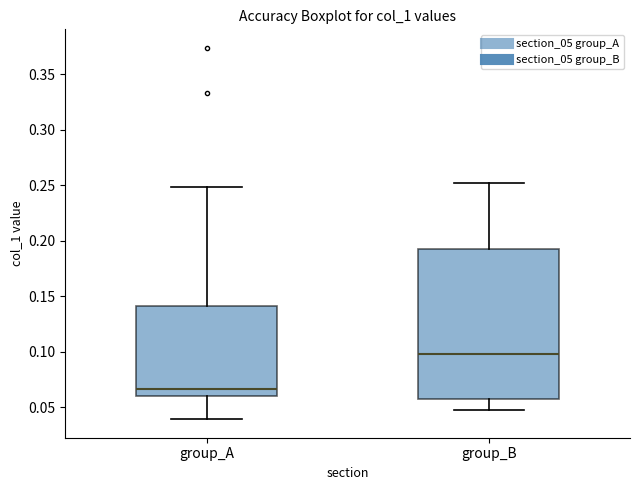

Which box has the lowest median line?

group_A